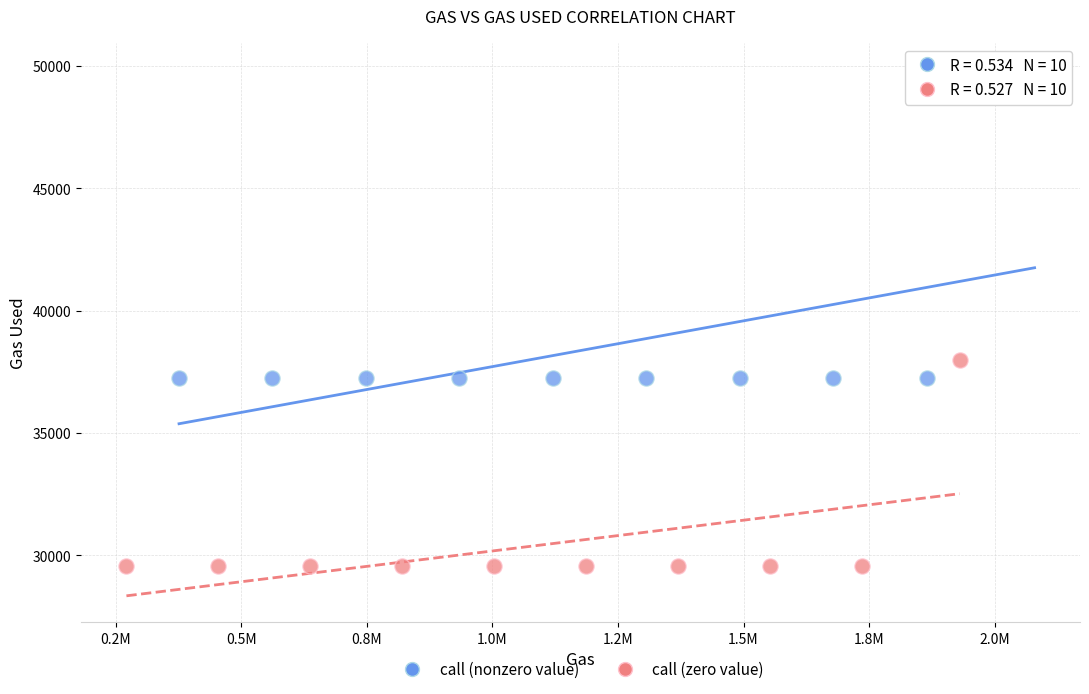

Which series has the widest spread of Y values?

call (nonzero value)